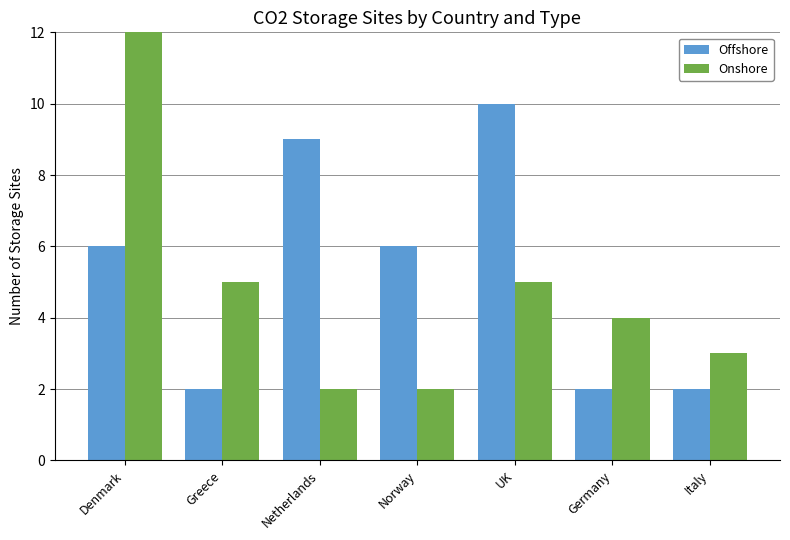

Which series has the widest spread of values?

Onshore